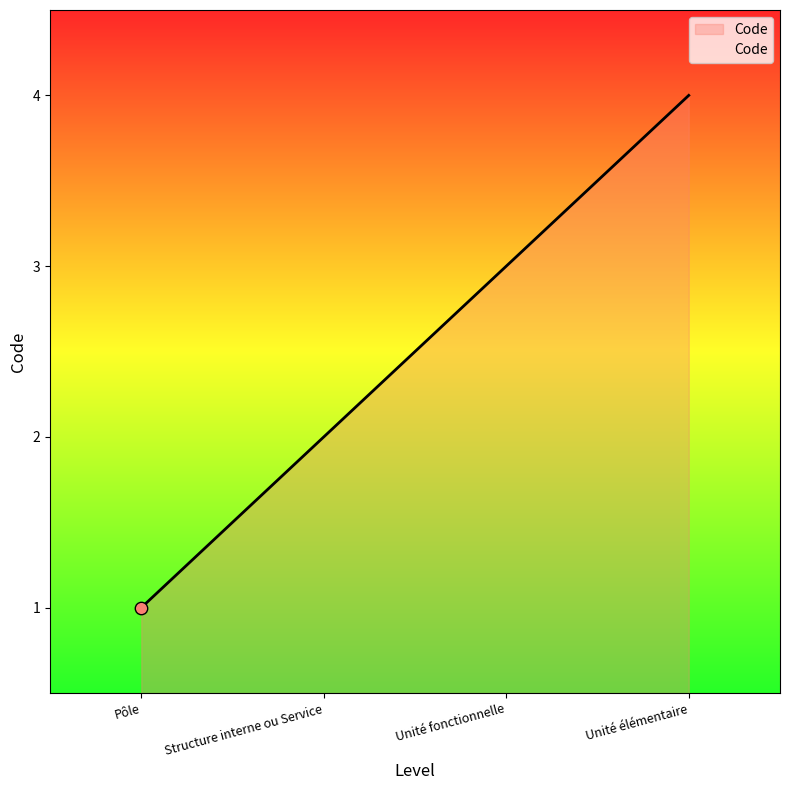

Which has a higher value, Structure interne ou Service or Pôle?

Structure interne ou Service